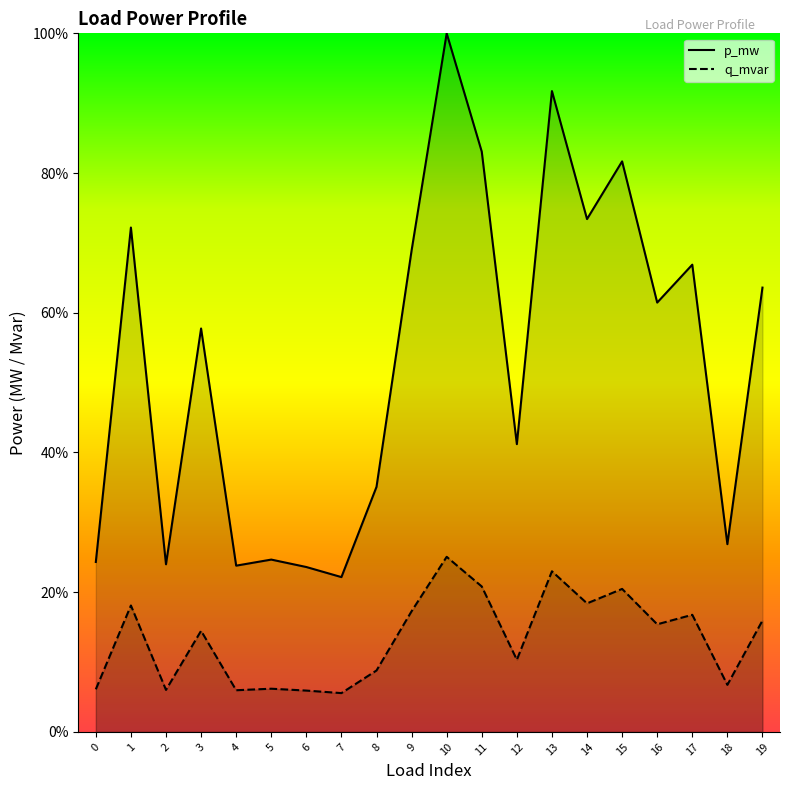

What is the value of the p_mw point at the 4th from the left?

57.7